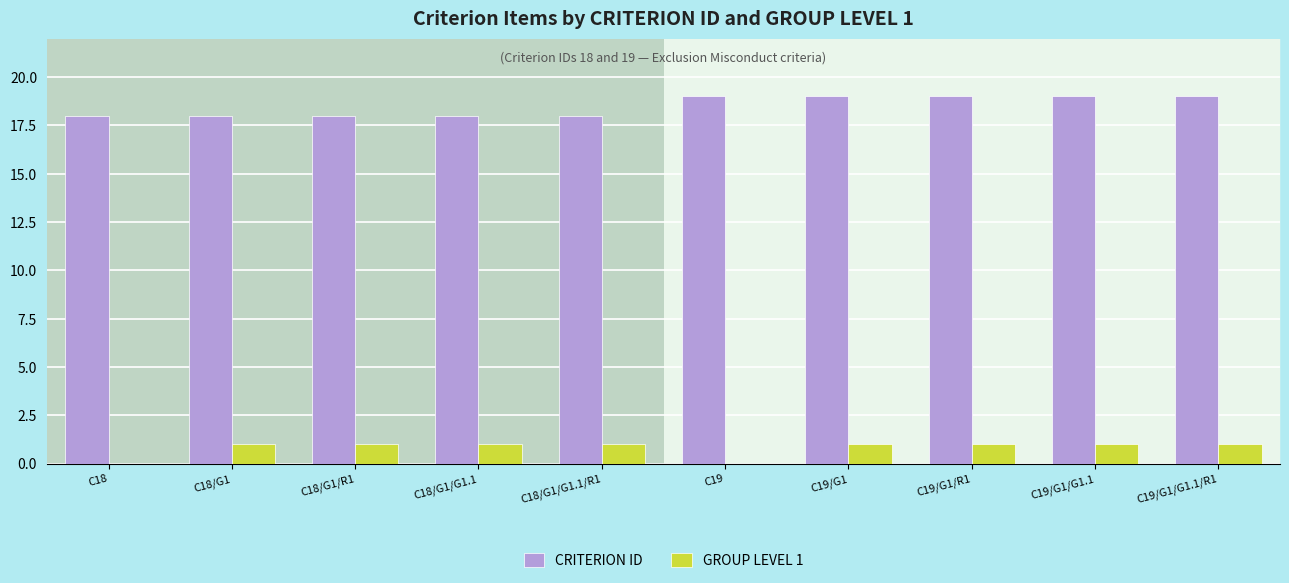

The CRITERION ID series shows 19 at C19/G1/R1. True or false?

True